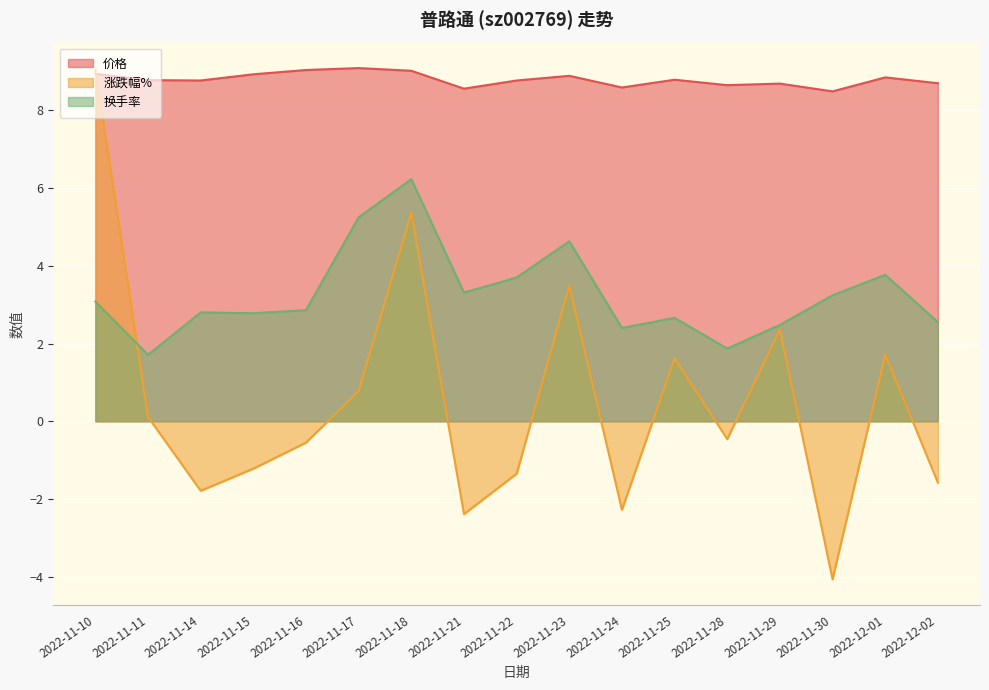

The 涨跌幅% series shows 2.3 at 2022-12-01. True or false?

False